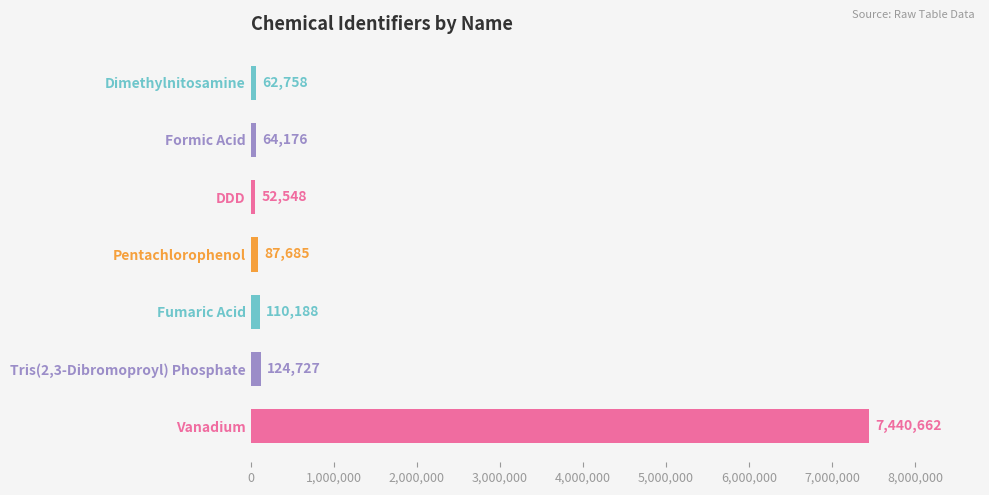

What is the value of the 6th bar from the top?

124727